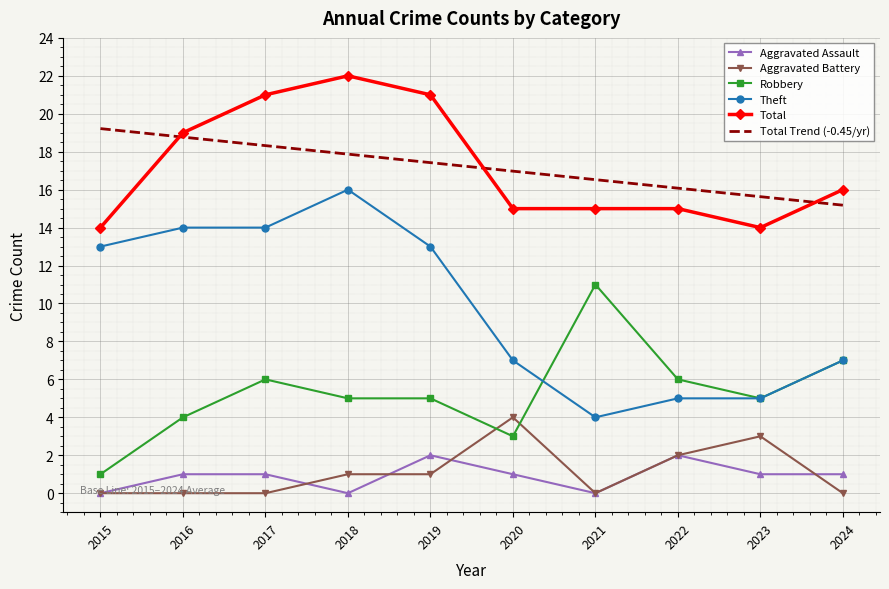

True or false: Robbery and Aggravated Assault cross at least once.

False